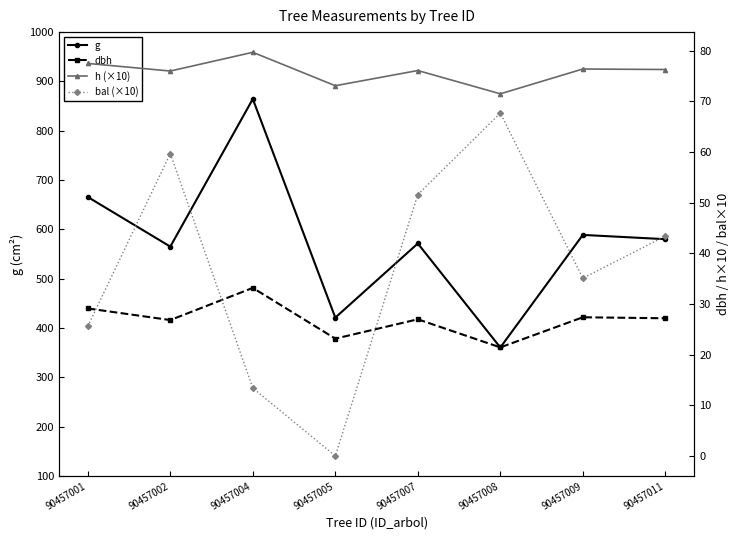

True or false: g and bal (×10) intersect in this chart.

False